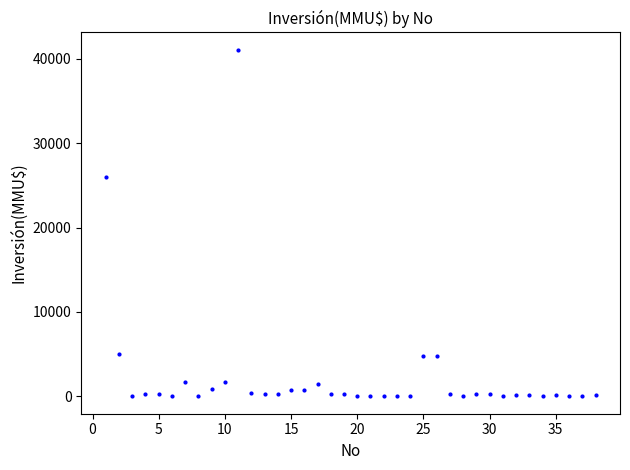

What is the range of Y values (max minus min)?

41075